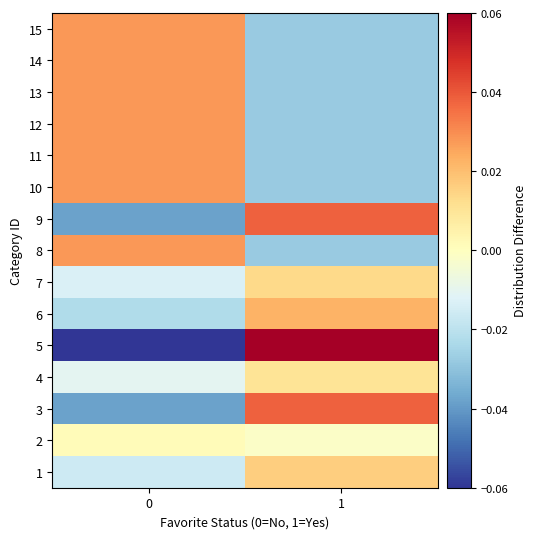

List the series in order of their peak value, highest first.

5, 3, 9, 8, 10, 11, 12, 13, 14, 15, 6, 1, 7, 4, 2